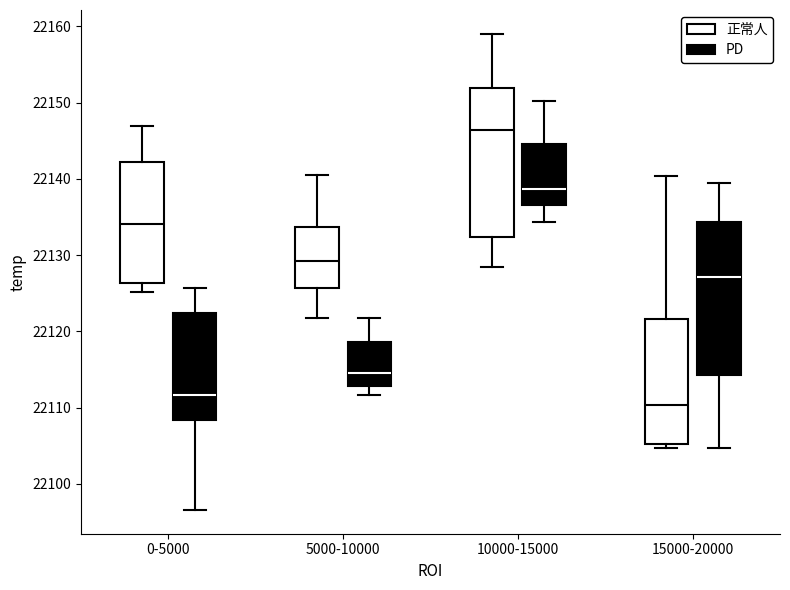

Reading left to right, transcribe this box plot: for each box, give where its median line is, the range the box spans, and where its two whiskers end, as read against the y-axis. The values are not printed on the chart, so give them approximately, as read against the axis.

0-5000 (正常人): median 22134, box 22126 to 22142, whiskers 22125 to 22147
0-5000 (PD): median 22112, box 22108 to 22122, whiskers 22097 to 22126
5000-10000 (正常人): median 22129, box 22126 to 22134, whiskers 22122 to 22140
5000-10000 (PD): median 22115, box 22113 to 22119, whiskers 22112 to 22122
10000-15000 (正常人): median 22146, box 22132 to 22152, whiskers 22128 to 22159
10000-15000 (PD): median 22139, box 22137 to 22145, whiskers 22134 to 22150
15000-20000 (正常人): median 22110, box 22105 to 22122, whiskers 22105 (just below the box's lower edge) to 22140
15000-20000 (PD): median 22127, box 22114 to 22134, whiskers 22105 to 22140